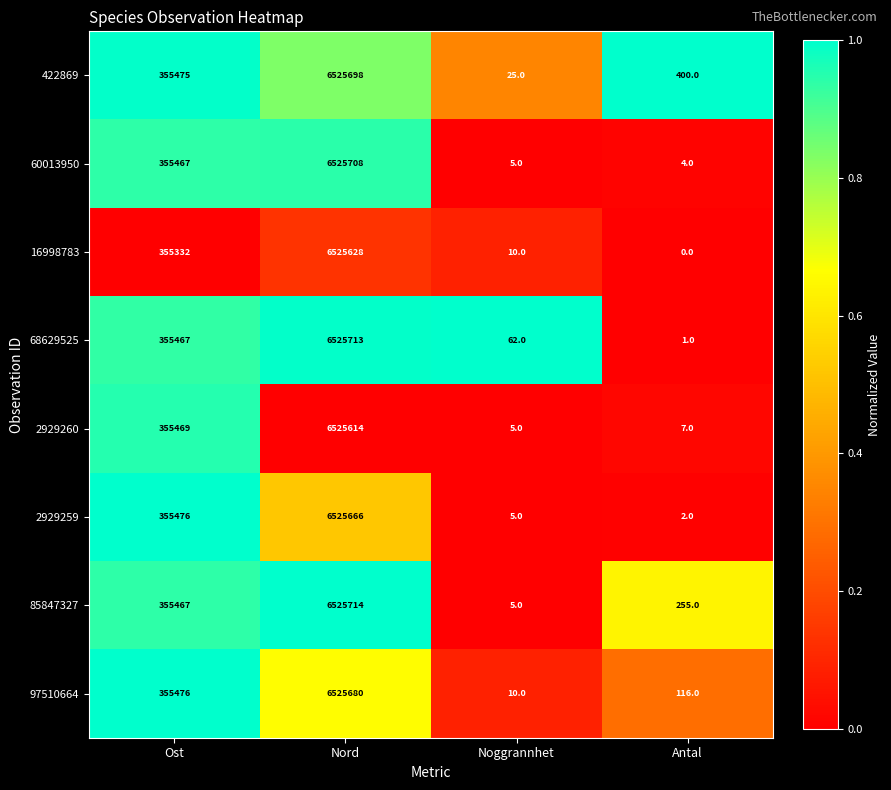

List the labels in order of 2929259 value, largest first.

Nord, Ost, Noggrannhet, Antal